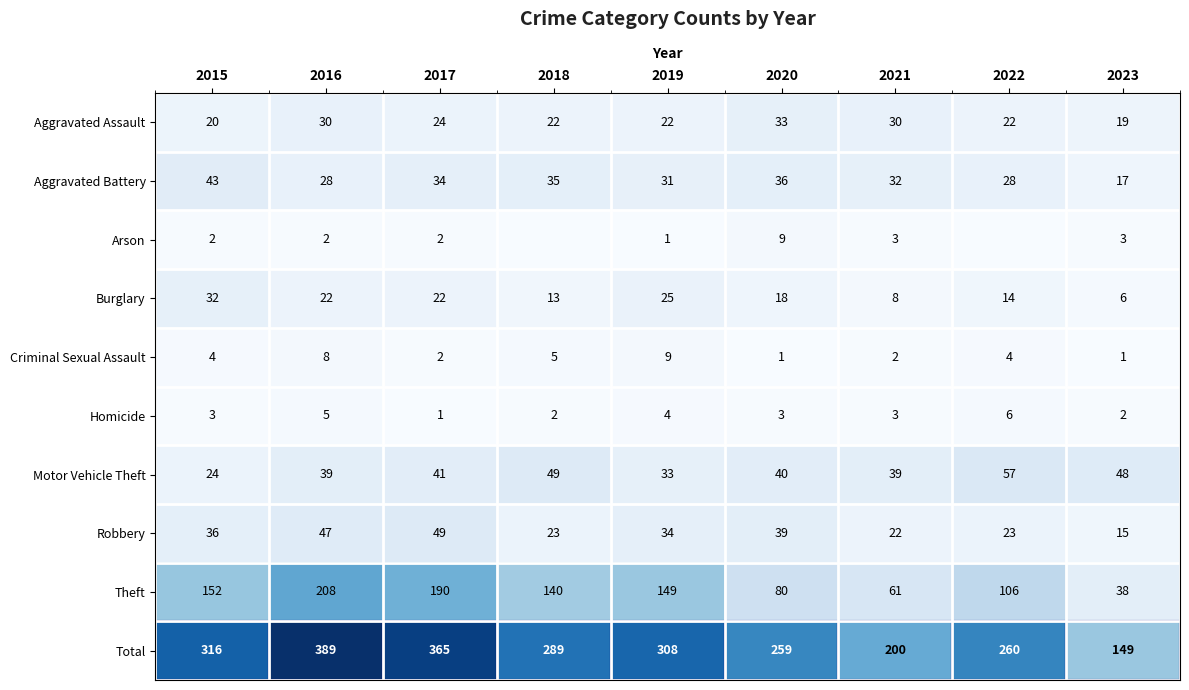

Between 2022 and 2015, which is larger?

2022